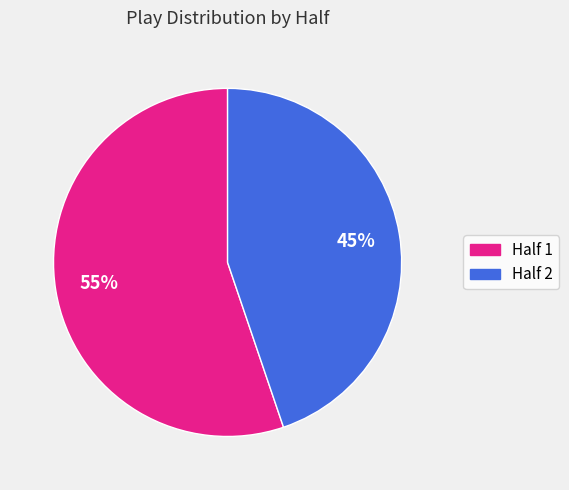

Is there any slice that represents more than half of the pie?

Yes